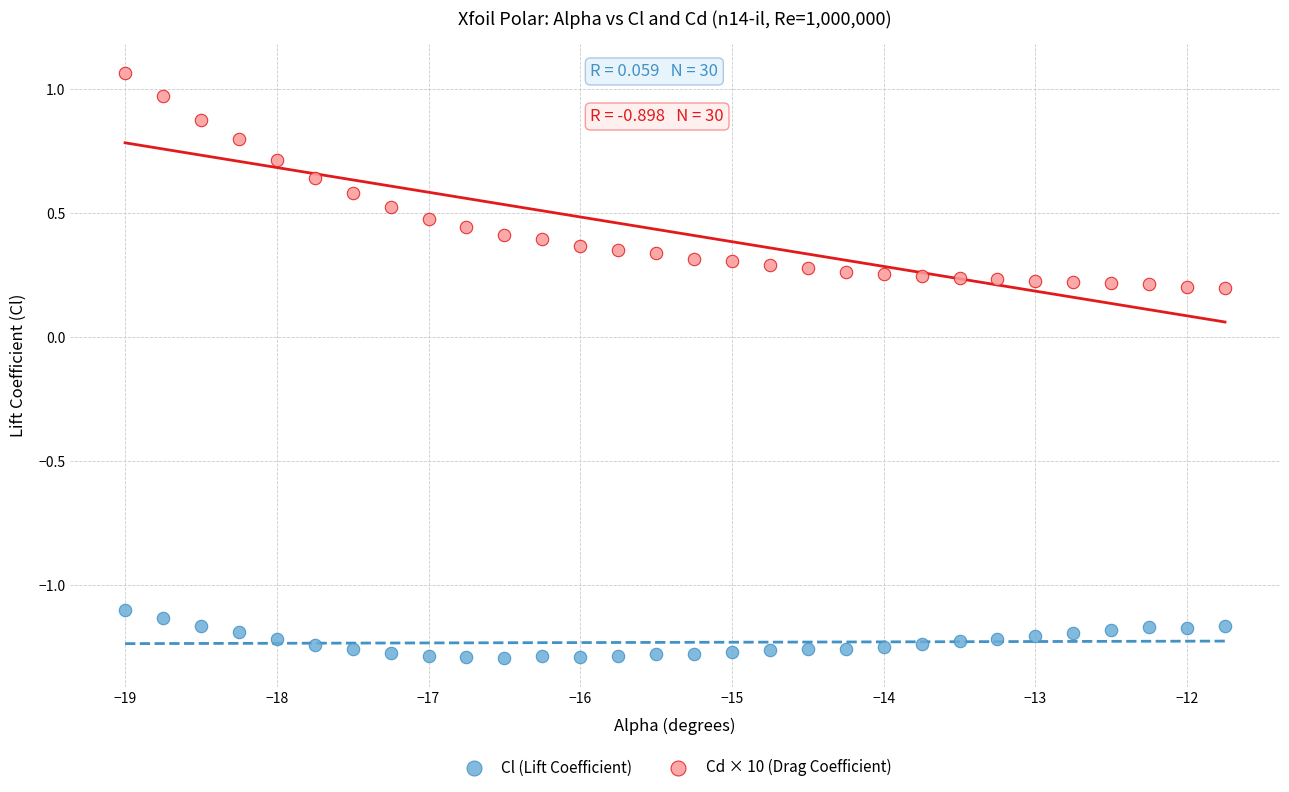

Which series has the largest Y range (max minus min)?

Cd × 10 (Drag Coefficient)